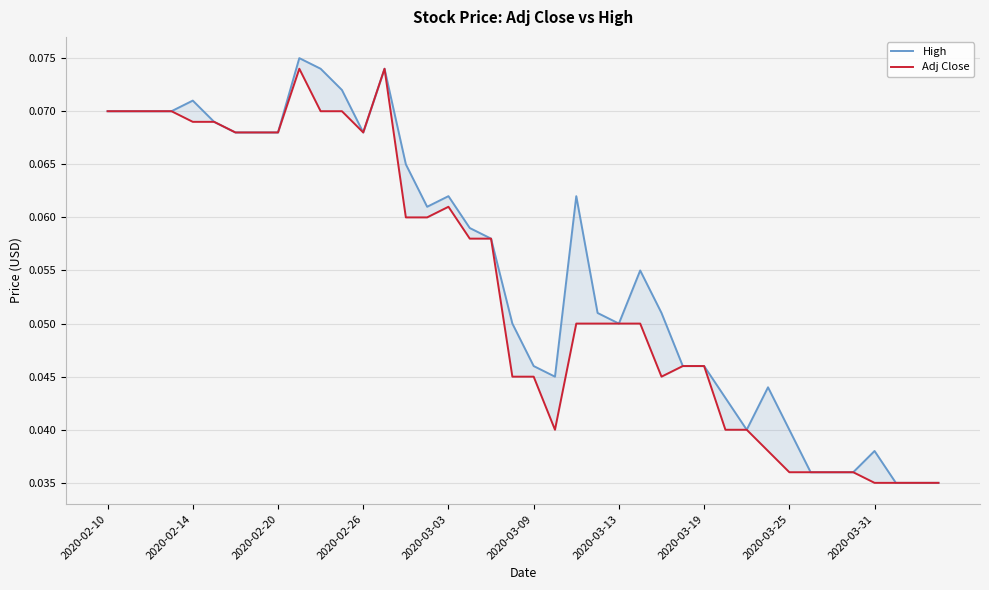

At which category does Adj Close reach its first local valley?

2020-02-26